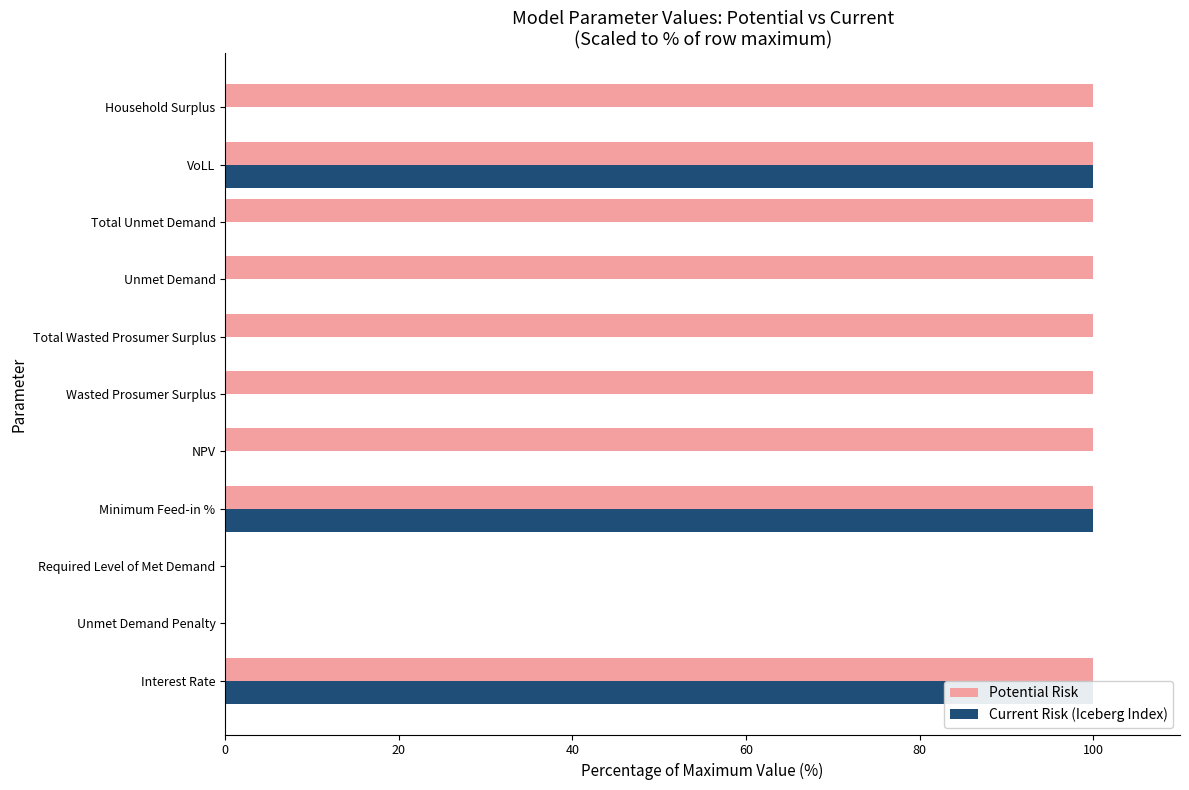

Is the value of Potential Risk at Total Wasted Prosumer Surplus greater than the value of Current Risk (Iceberg Index) at Total Unmet Demand?

Yes